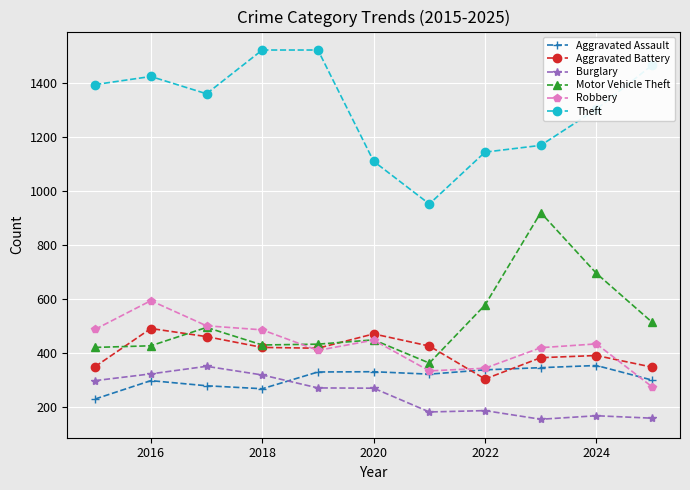

True or false: Aggravated Battery and Burglary intersect in this chart.

False